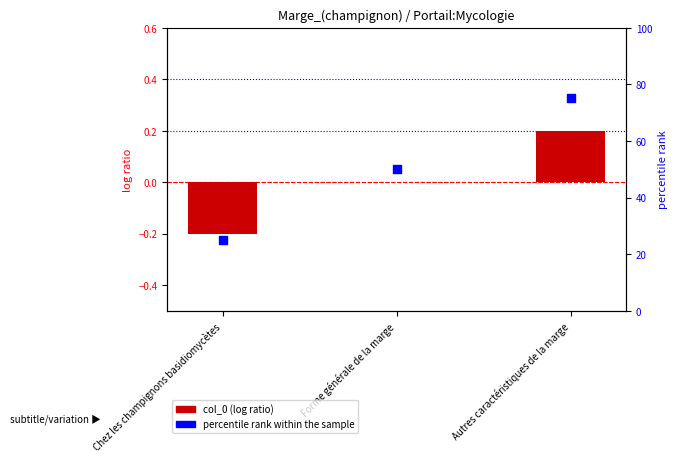

Which series has the widest spread of Y values?

percentile rank within the sample